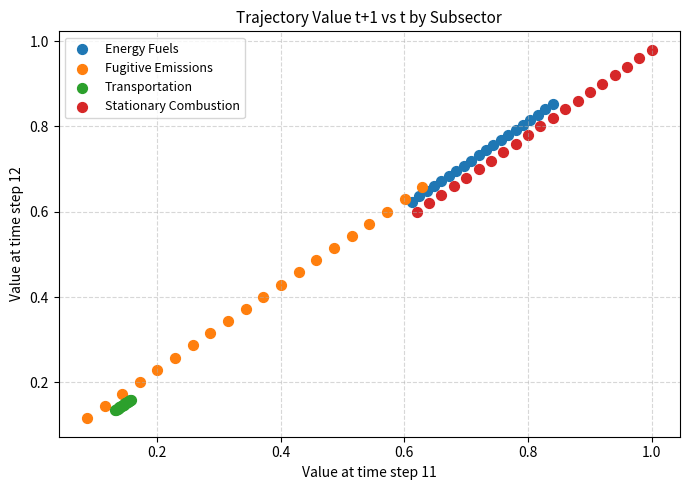

Which series reaches the minimum Y coordinate?

Fugitive Emissions